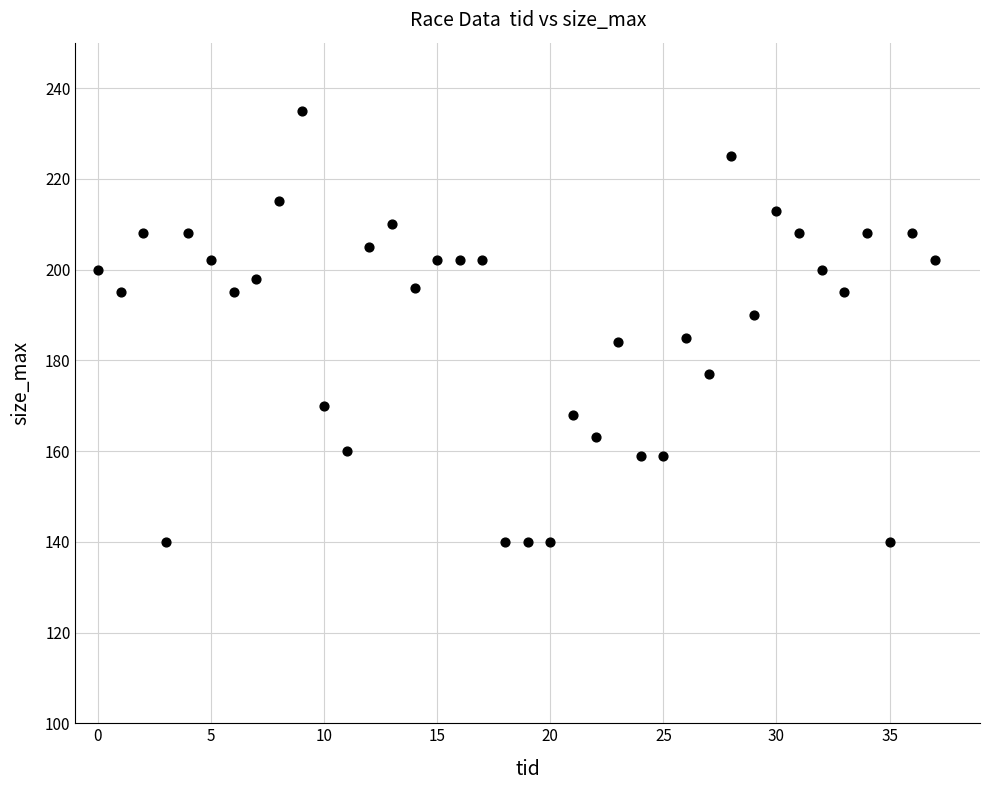

What is the range of Y values (max minus min)?

95